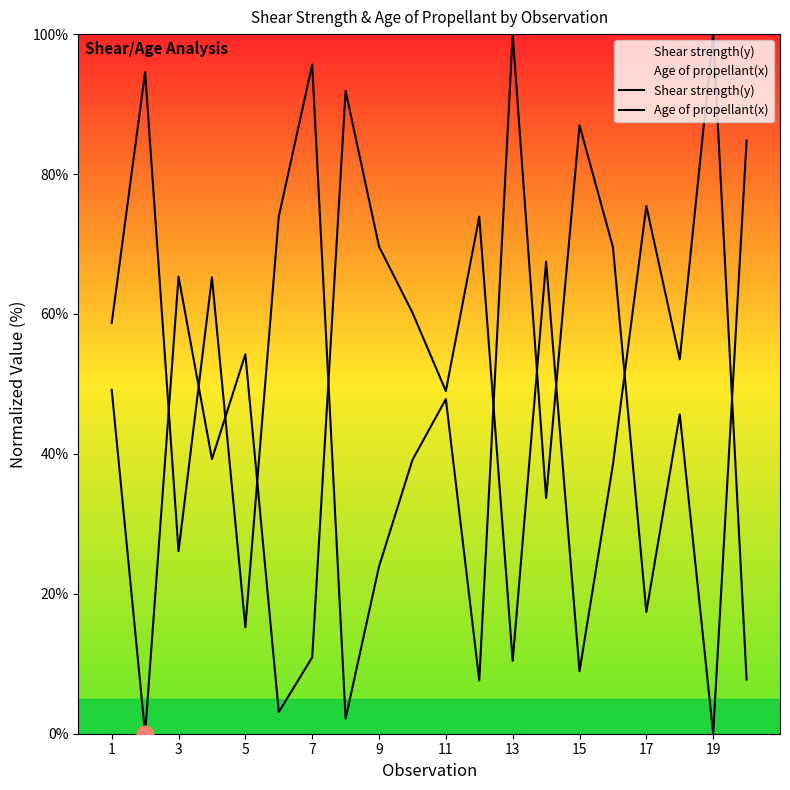

Which series has the widest spread of values?

Shear strength(y)